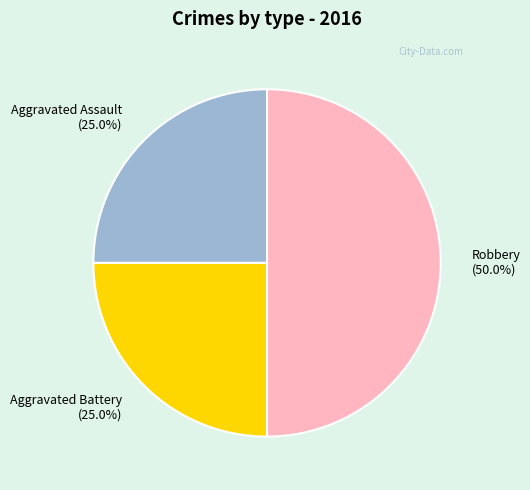

Approximately how many times larger is the value at Aggravated Battery compared to Robbery?

0.5